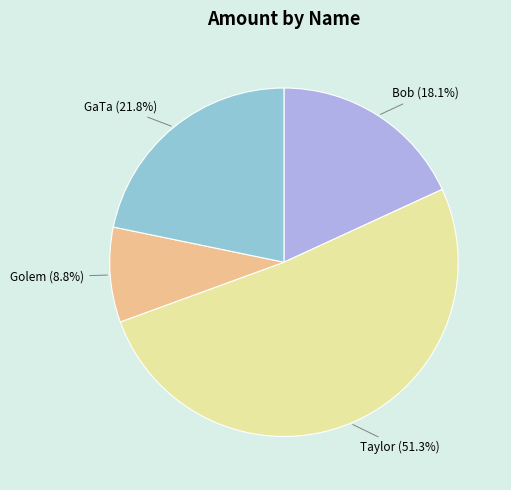

How many segments does this pie chart have?

4